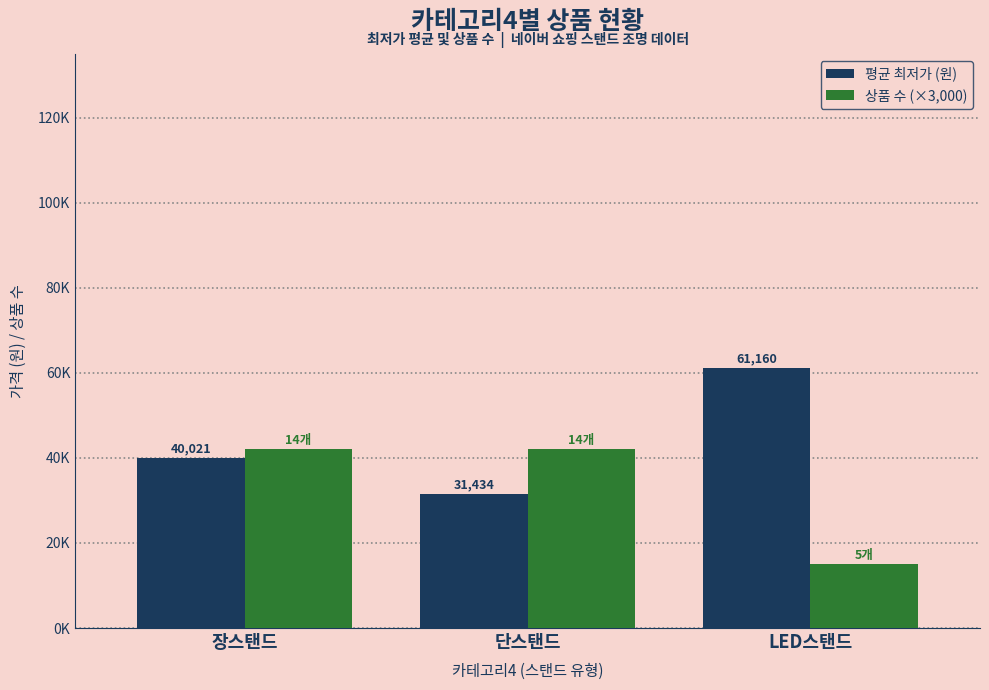

Which has a higher value, 장스탠드 or LED스탠드?

LED스탠드